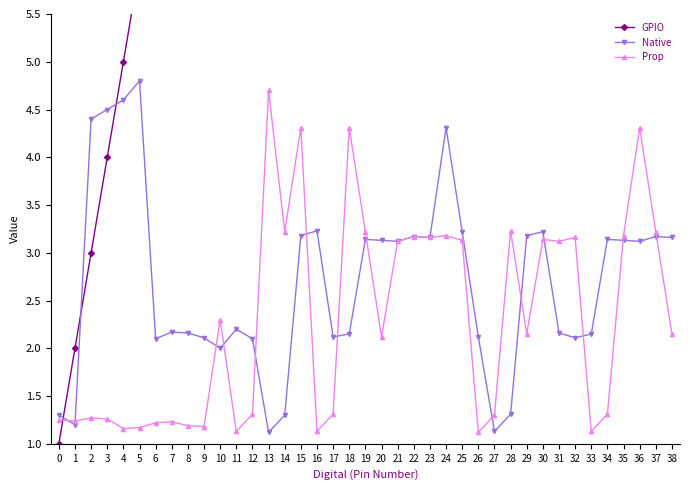

What is the difference between the Native values at 11 and 1?

1.0